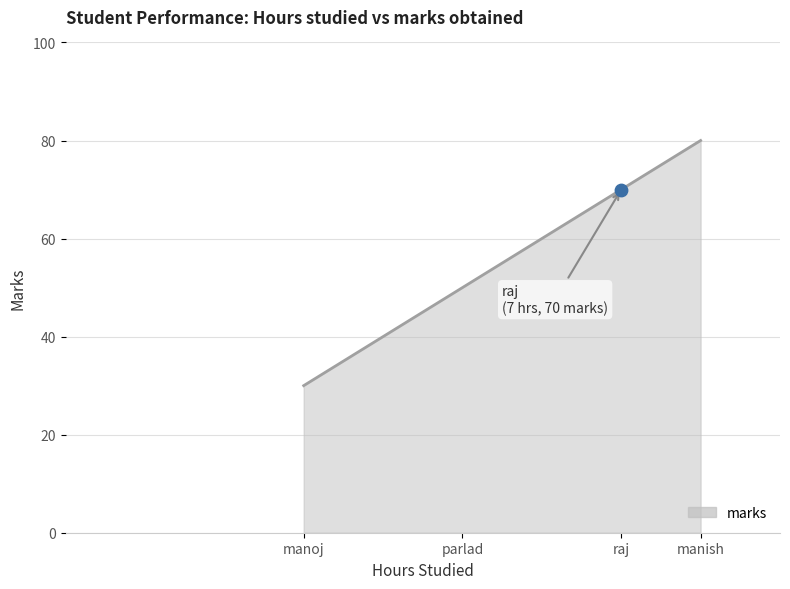

Approximately how many times larger is the value at manish compared to manoj?

2.7